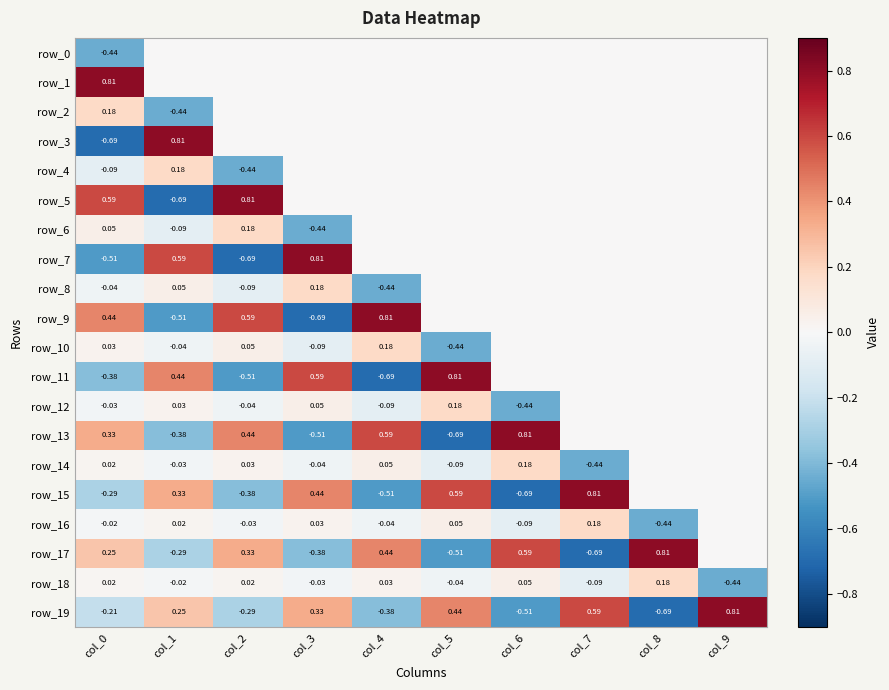

Is the value of row_9 at col_2 greater than the value of row_14 at col_4?

Yes